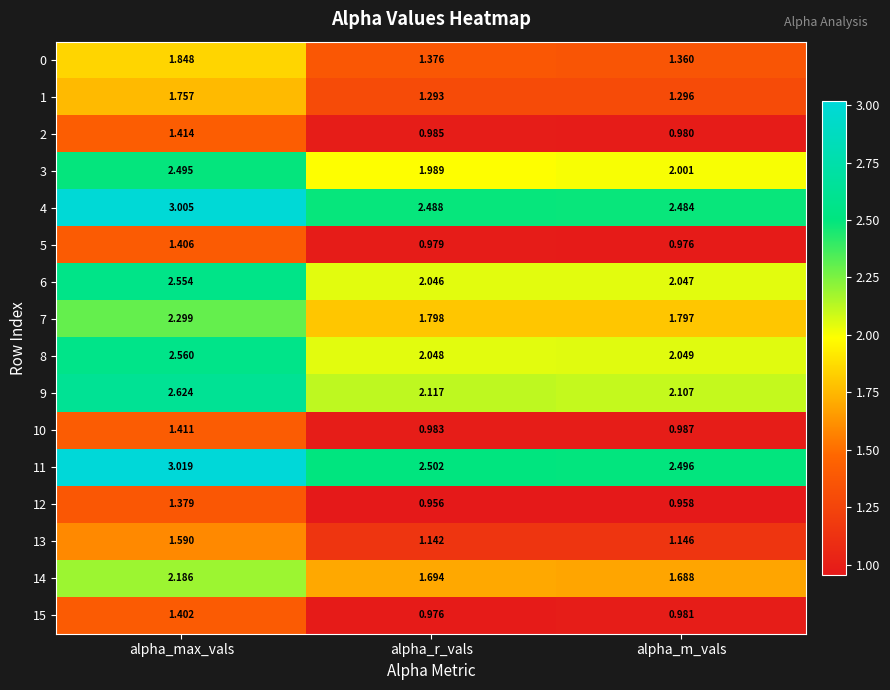

Which series has the largest range (max minus min)?

11